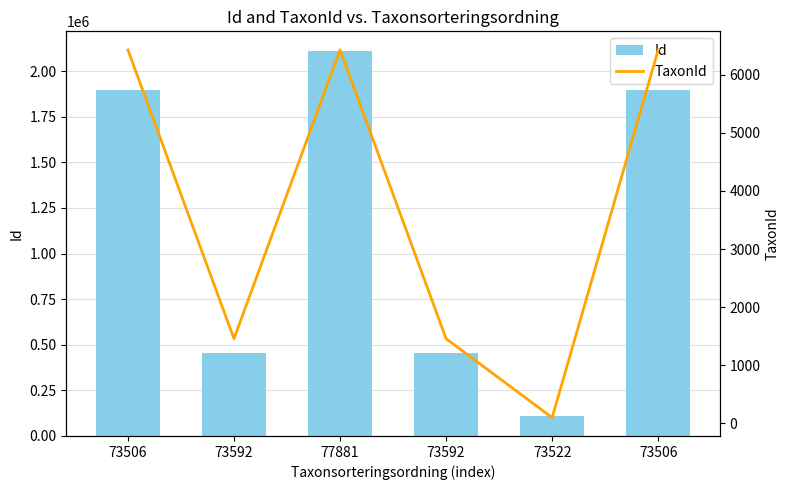

Where is TaxonId nearest to the value 3266?

73592